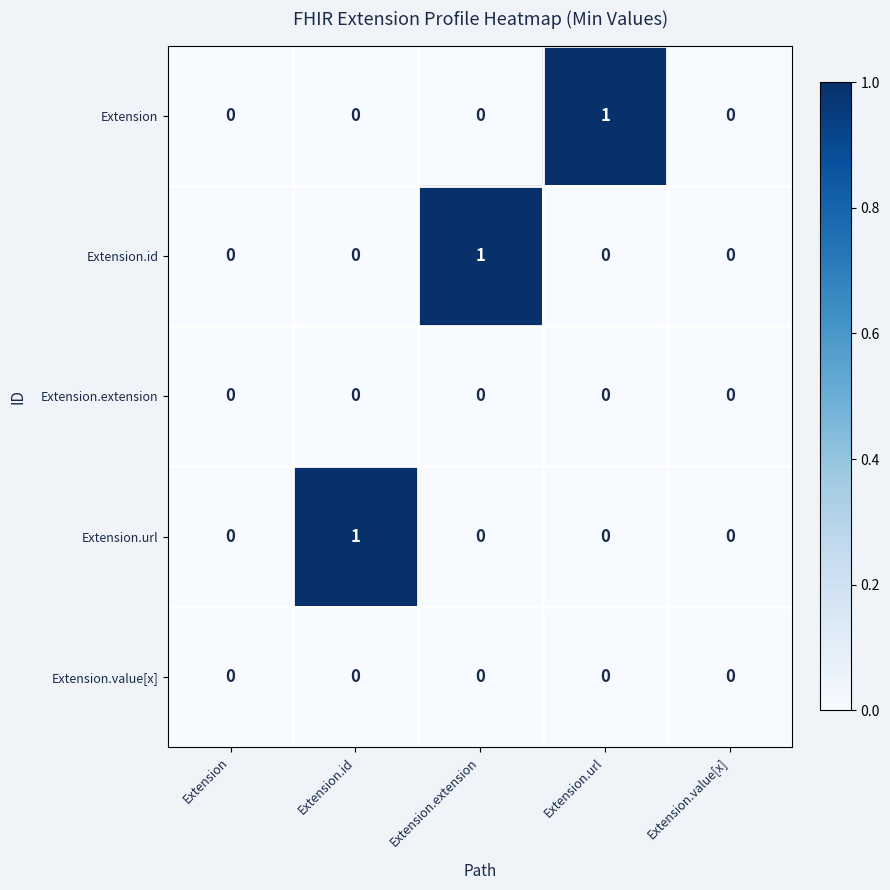

How many Extension.url values are between 0 and 1?

5